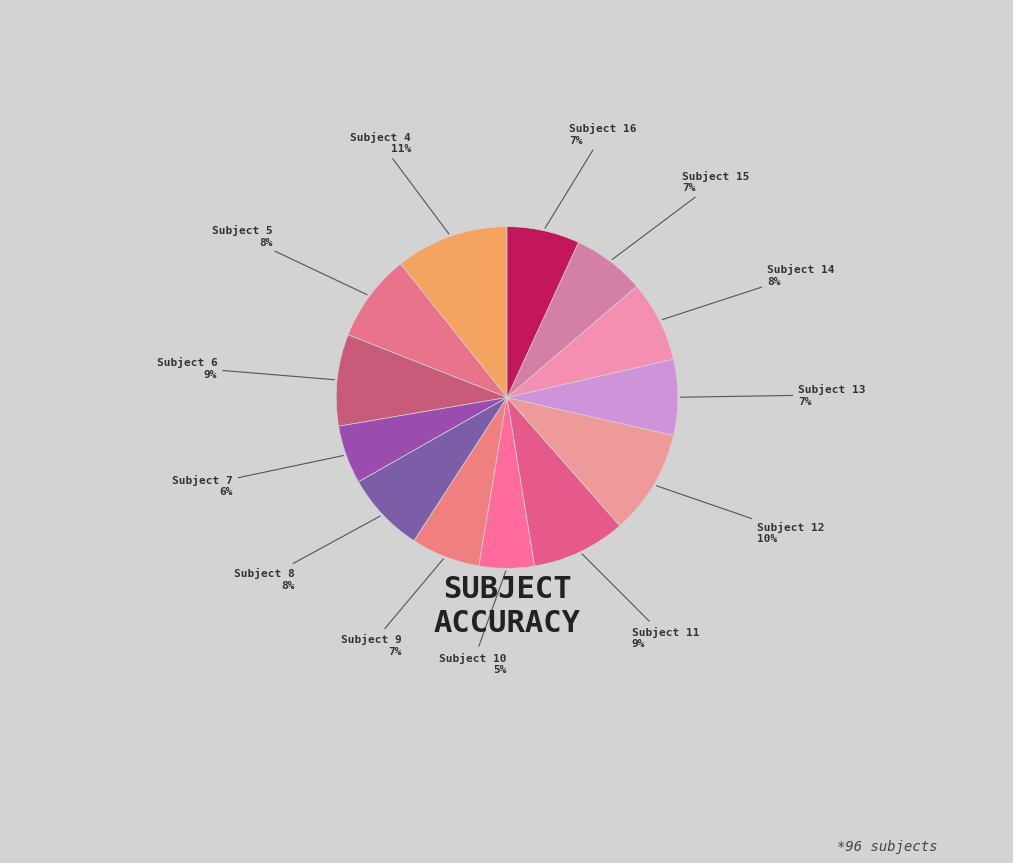

How many segments does this pie chart have?

13